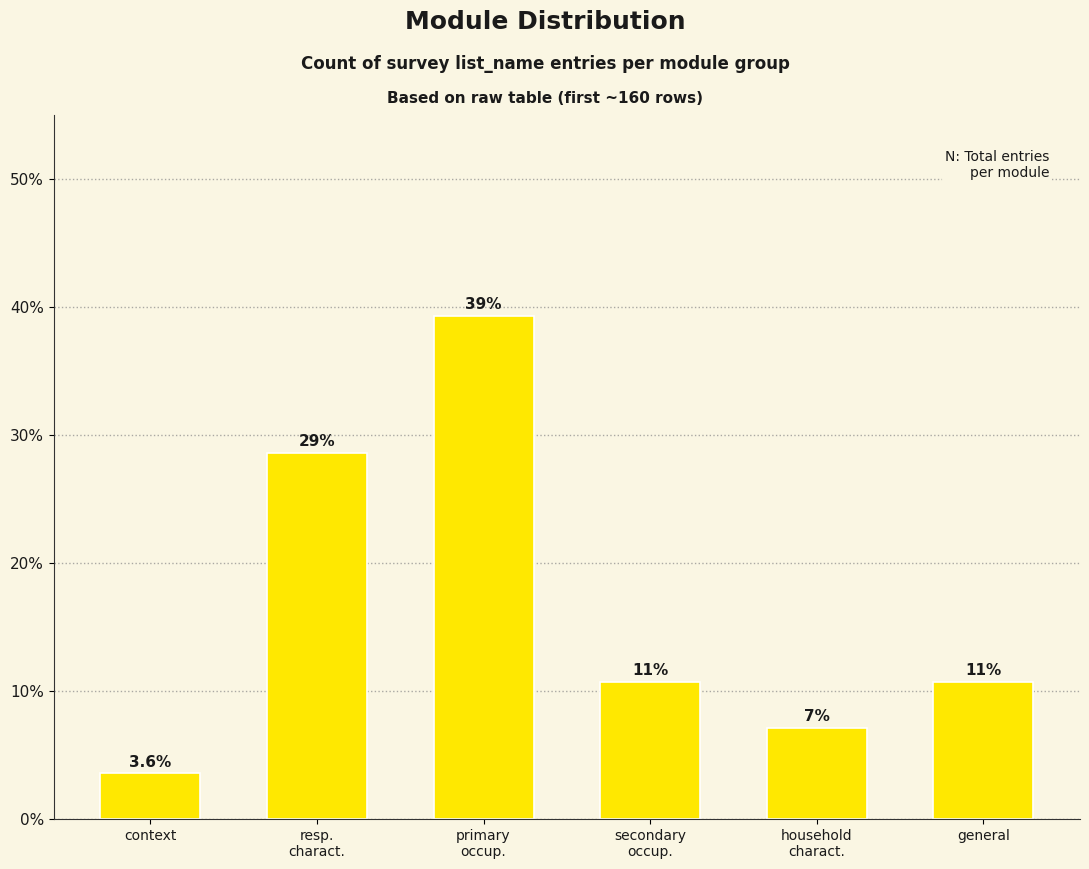

What is the greatest value displayed?

39.3